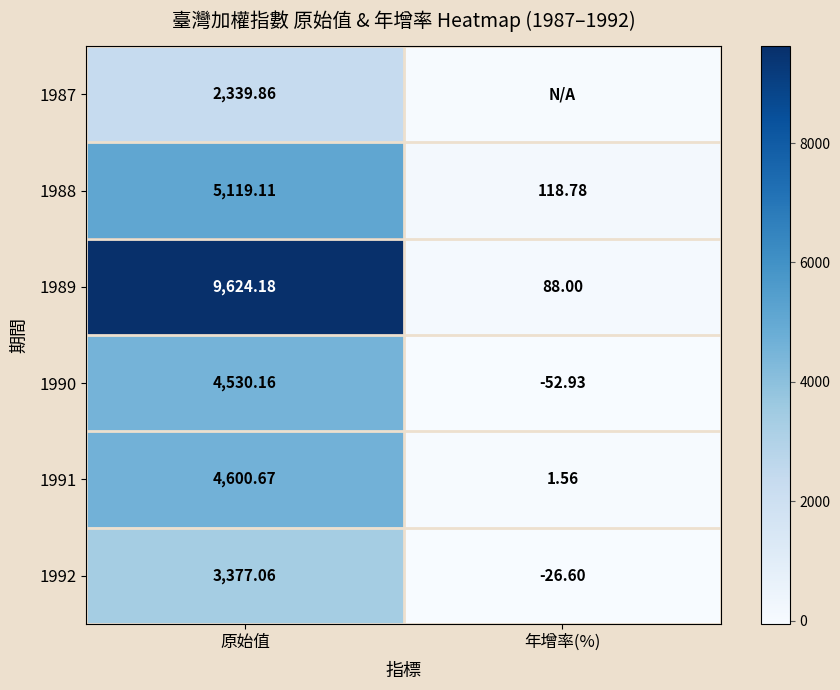

How many data points in 1992 are less than 3377?

1